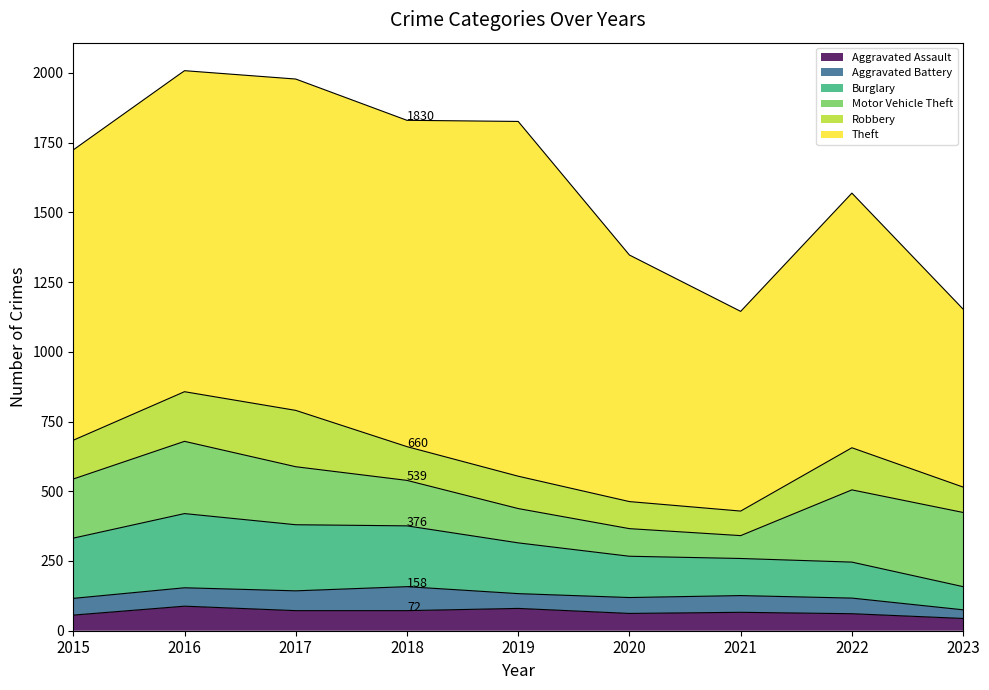

Which series has the largest range (max minus min)?

Theft